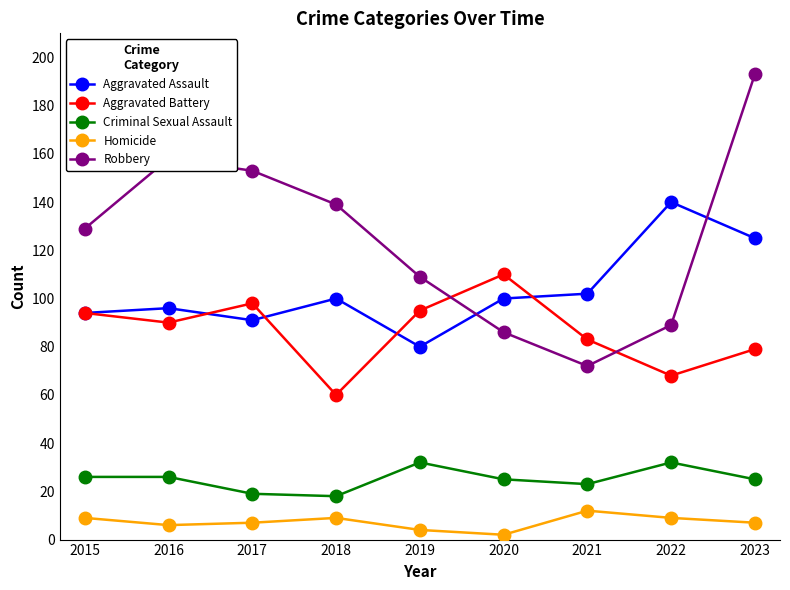

How many data points does each series have?

9